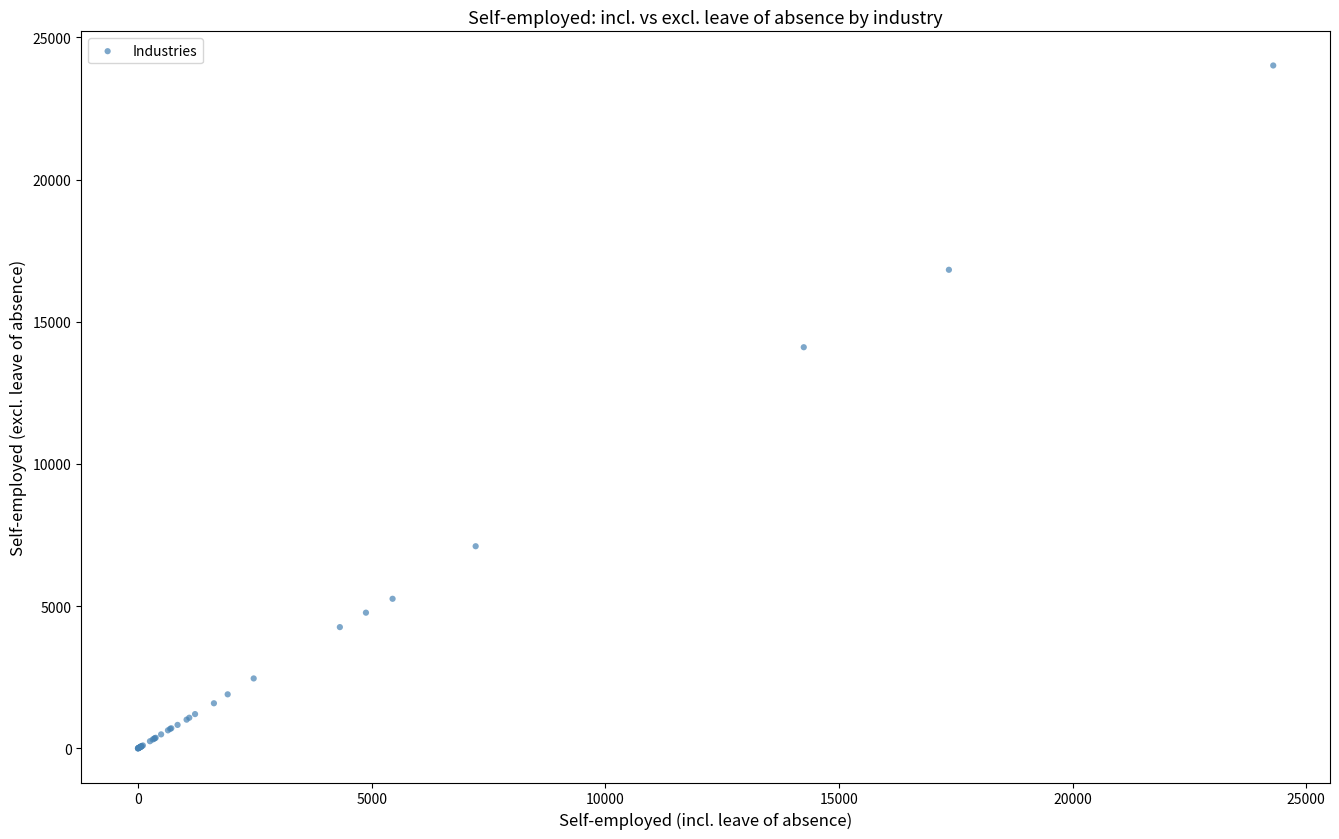

What Y value in the scatter plot is closest to 12005?

14104.1